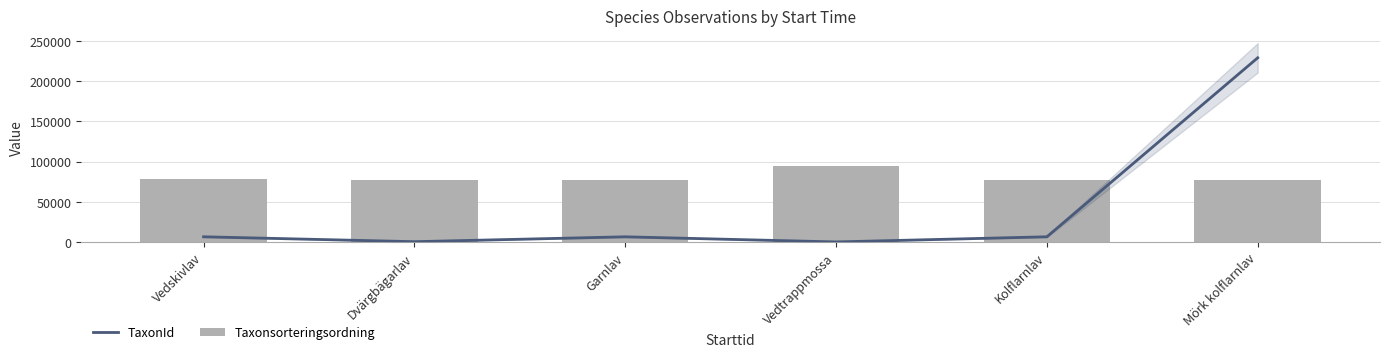

At how many categories does at least one series exceed 71691?

6